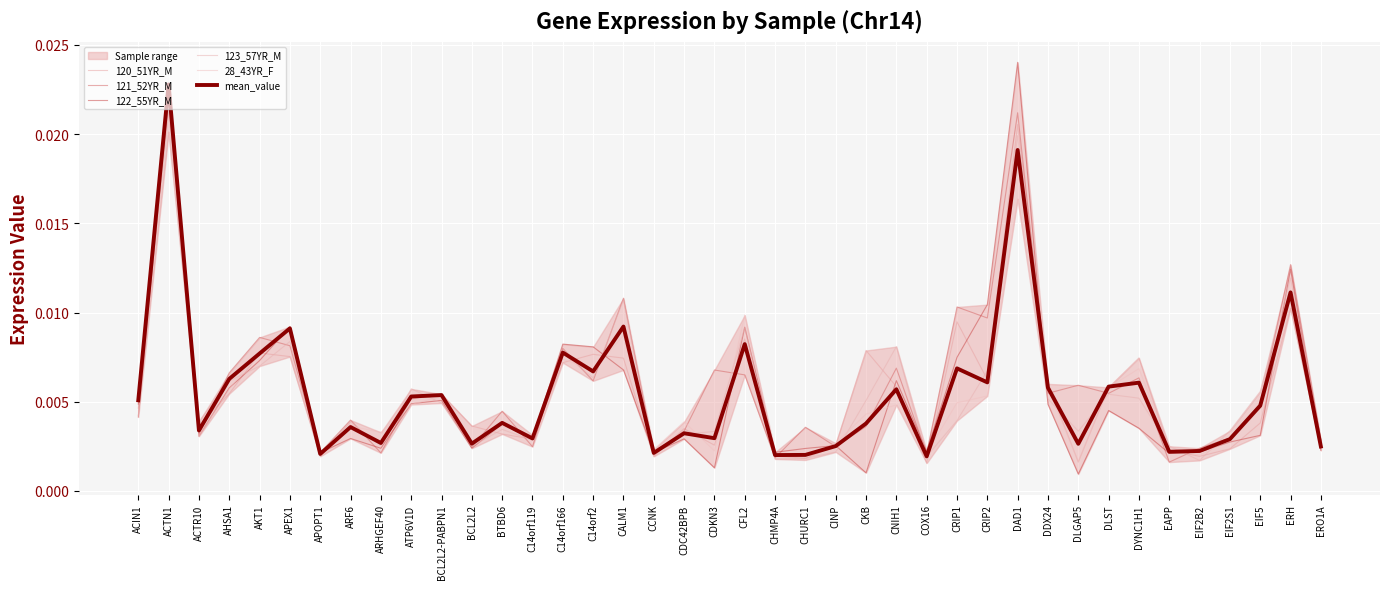

Which series ends up on top after the final intersection of 121_52YR_M and 123_57YR_M?

121_52YR_M